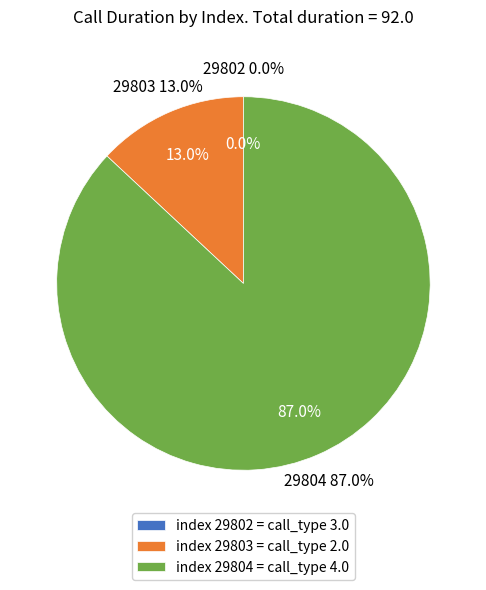

How many slices are in this pie chart?

3